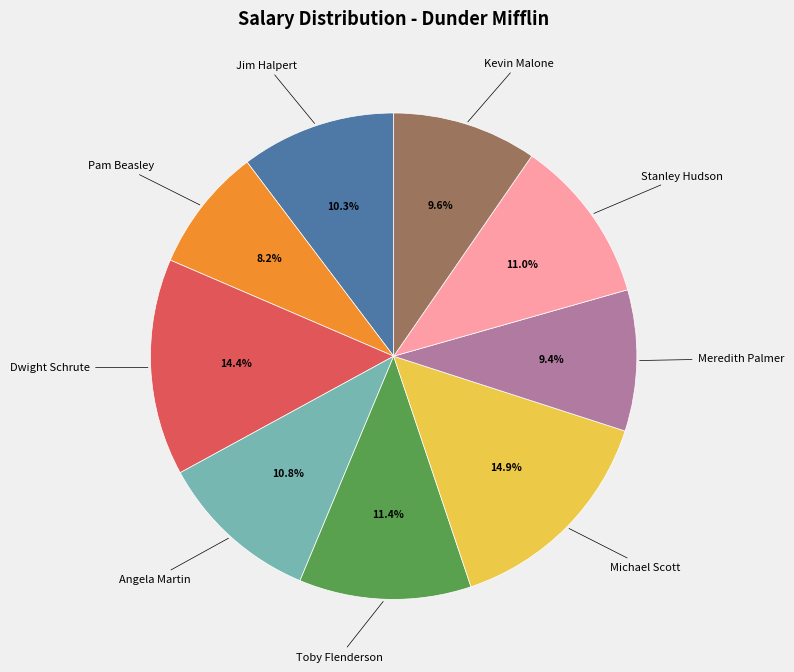

Is it true that Dwight Schrute is 14% of the pie?

True